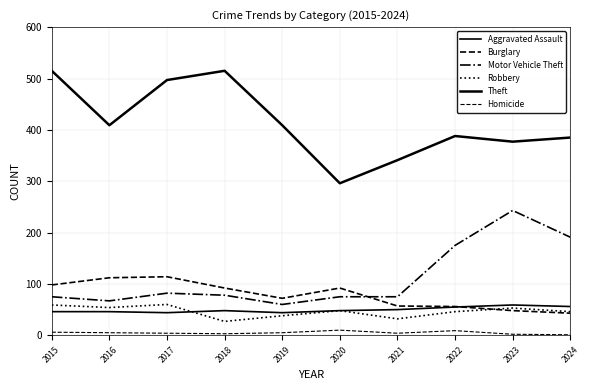

How many values in the Robbery series are below 48?

5